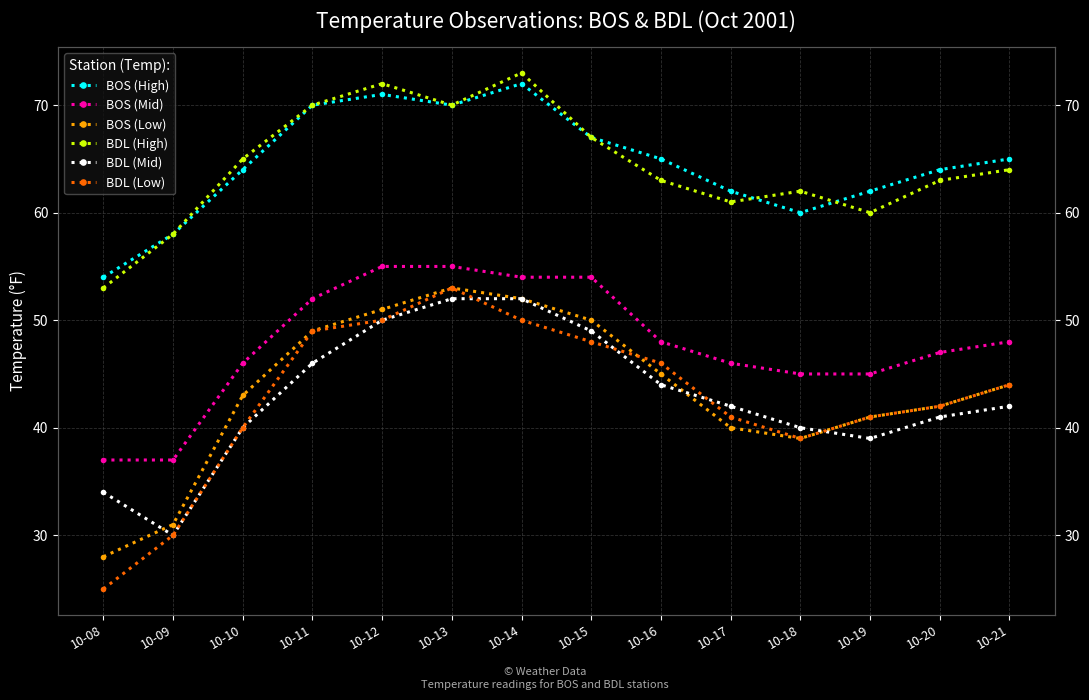

At which category does the chart reach its minimum across all series?

10-08